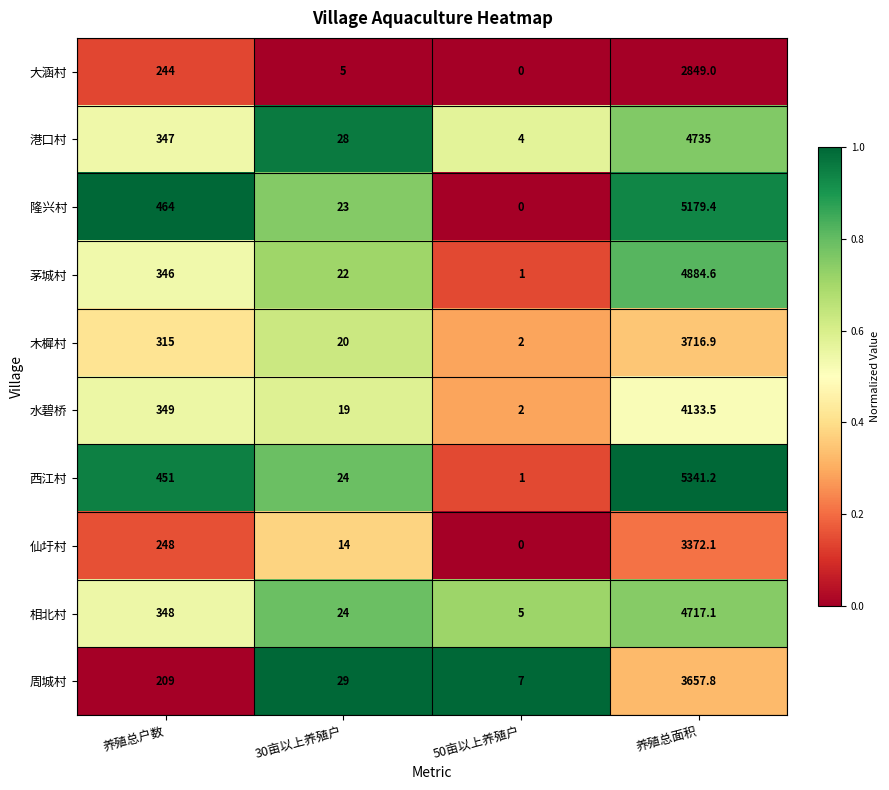

Count the number of categories in the chart.

4